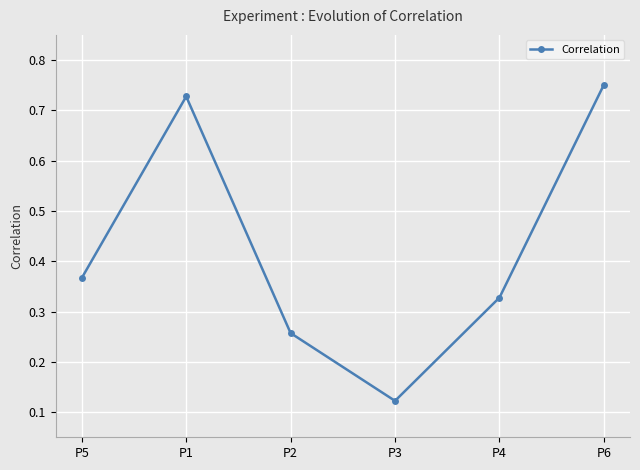

List the labels in order of value, largest first.

P6, P1, P5, P4, P2, P3